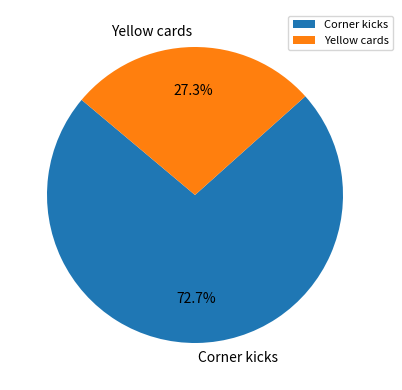

To the nearest percent, what percentage of the pie is Corner kicks?

73%